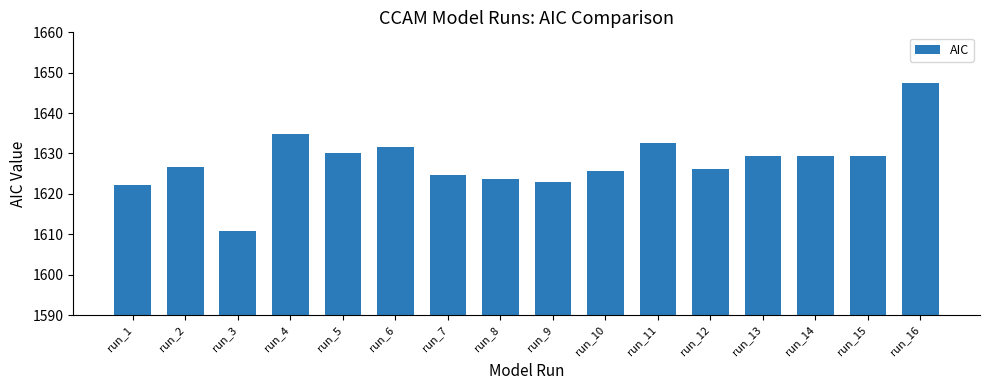

What is the sum of all values?

26047.5